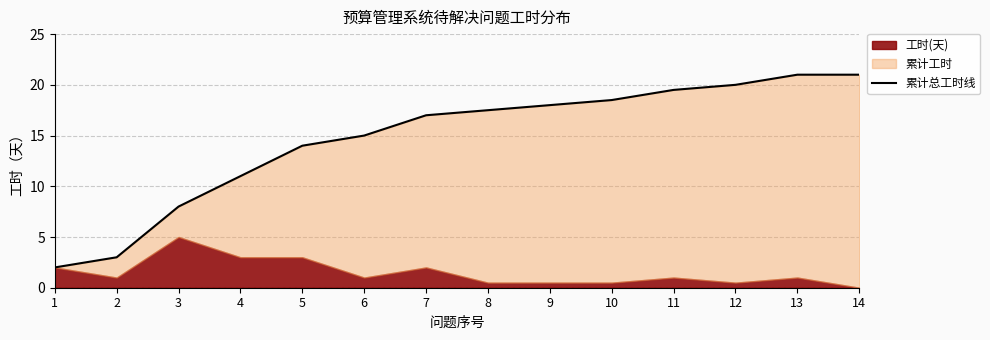

What is the change in value from 3 to 4?

+3.0